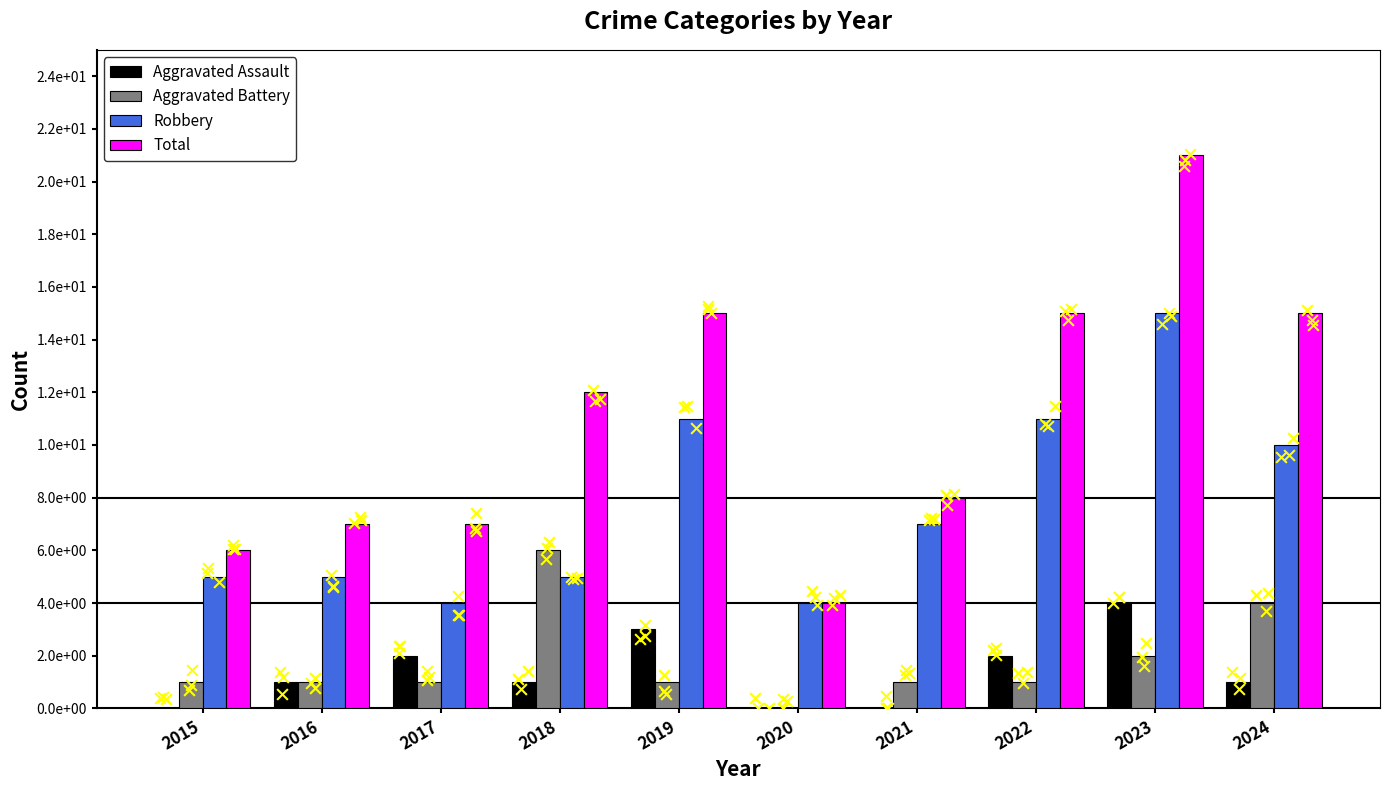

At which category is the sum across all series the highest?

2023